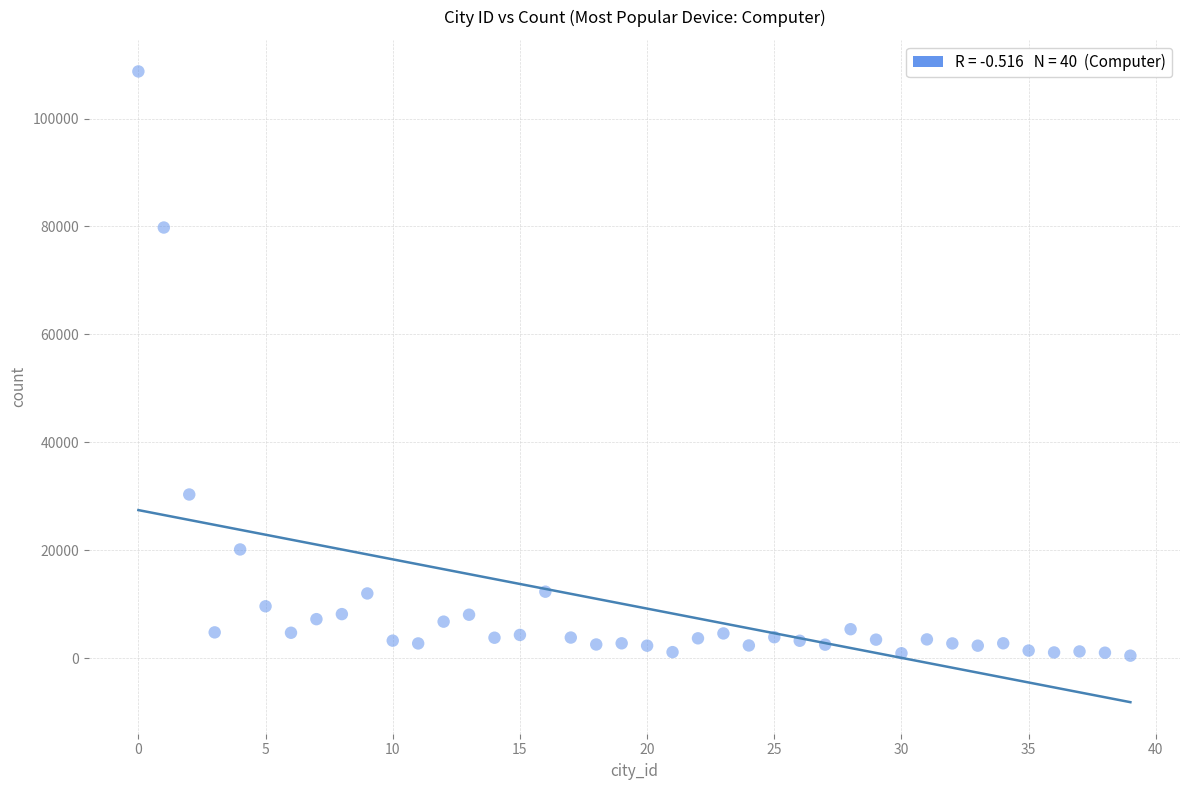

What is the range of Y values (max minus min)?

108248